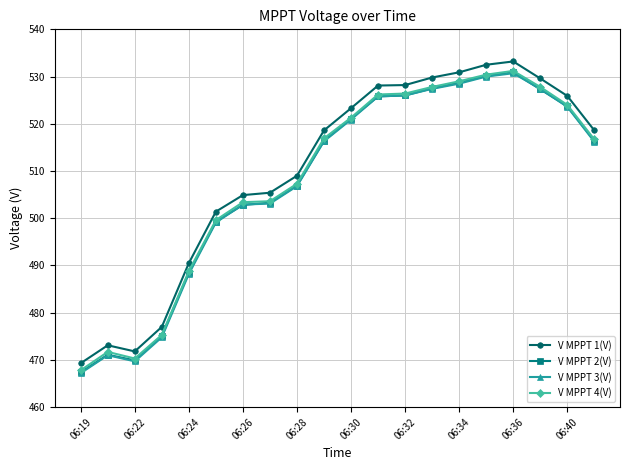

True or false: V MPPT 2(V) and V MPPT 1(V) cross at least once.

False